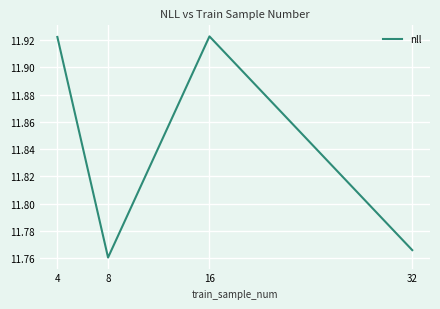

How many values are between 11 and 12?

4